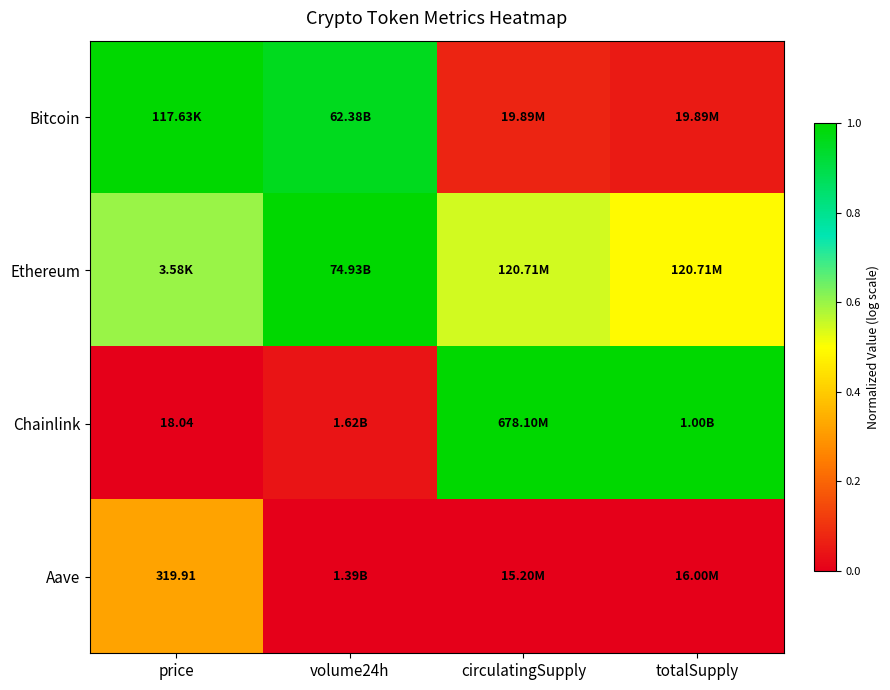

Between totalSupply and volume24h, which is larger?

volume24h